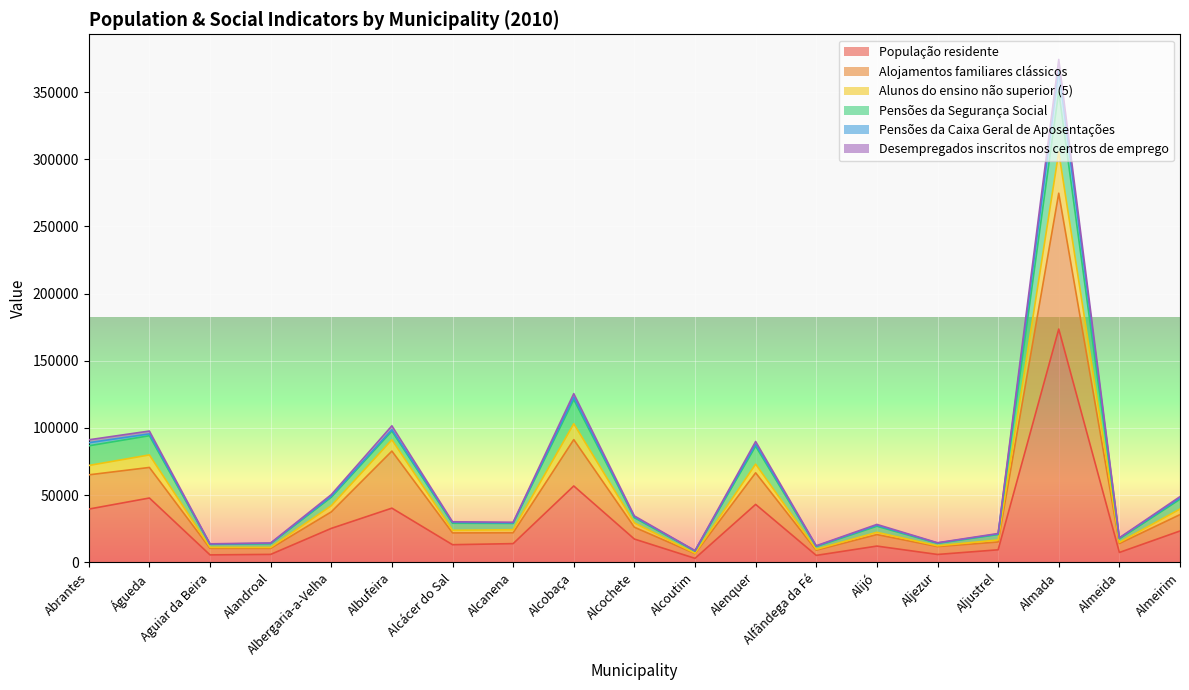

Which category has the highest value in the População residente series?

Almada